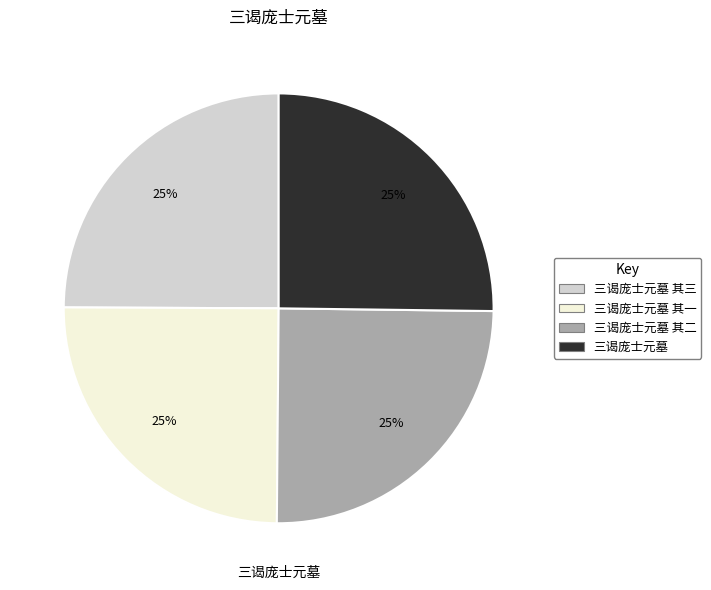

What percentage is the 三谒庞士元墓 其二 slice, to the nearest percent?

25%